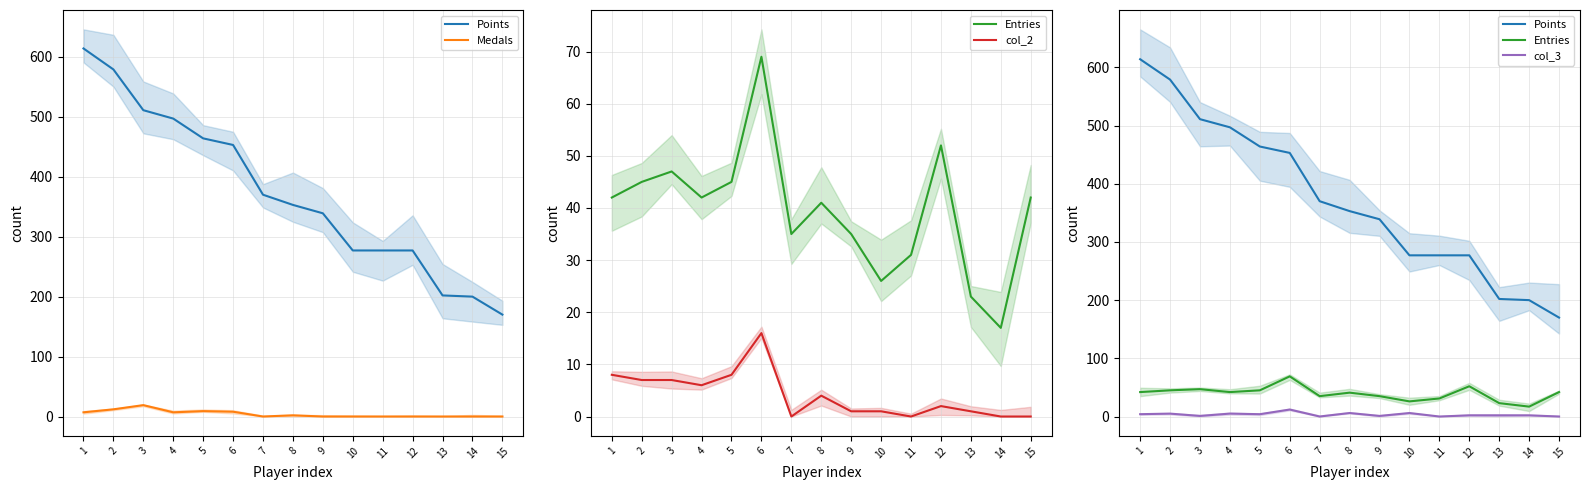

In col_2, how many points are lower than both neighbors (excluding endpoints)?

3